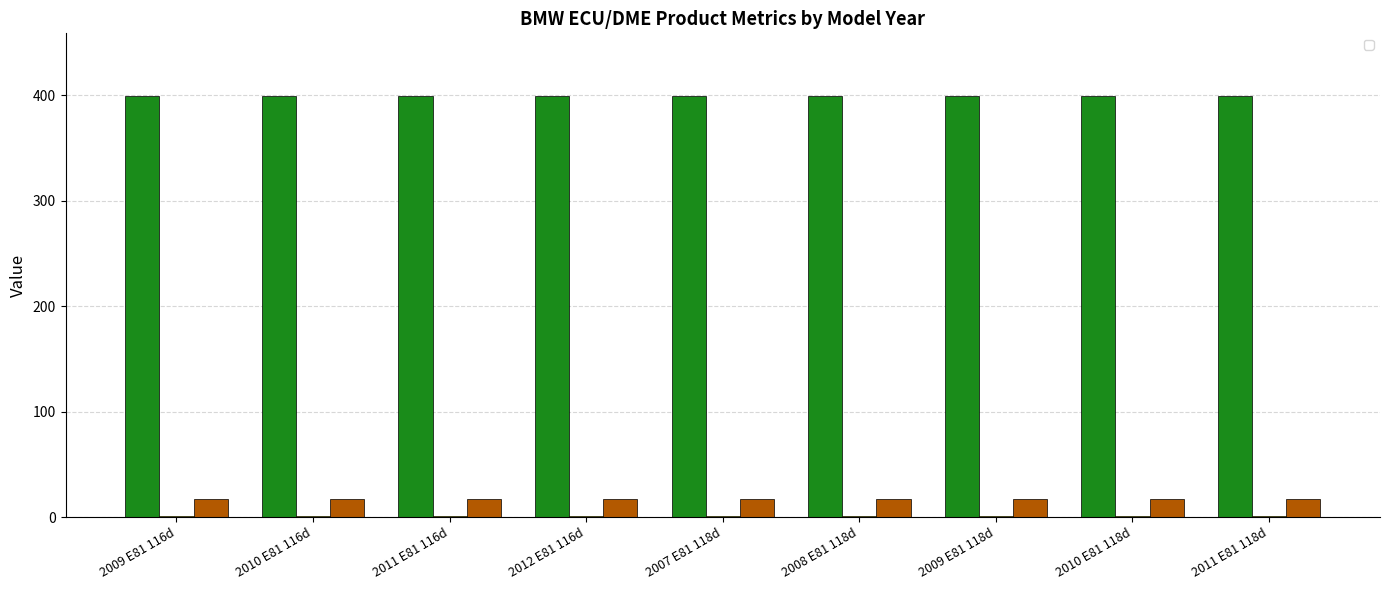

What is the total value across all series at 2011 E81 118d?

416.7